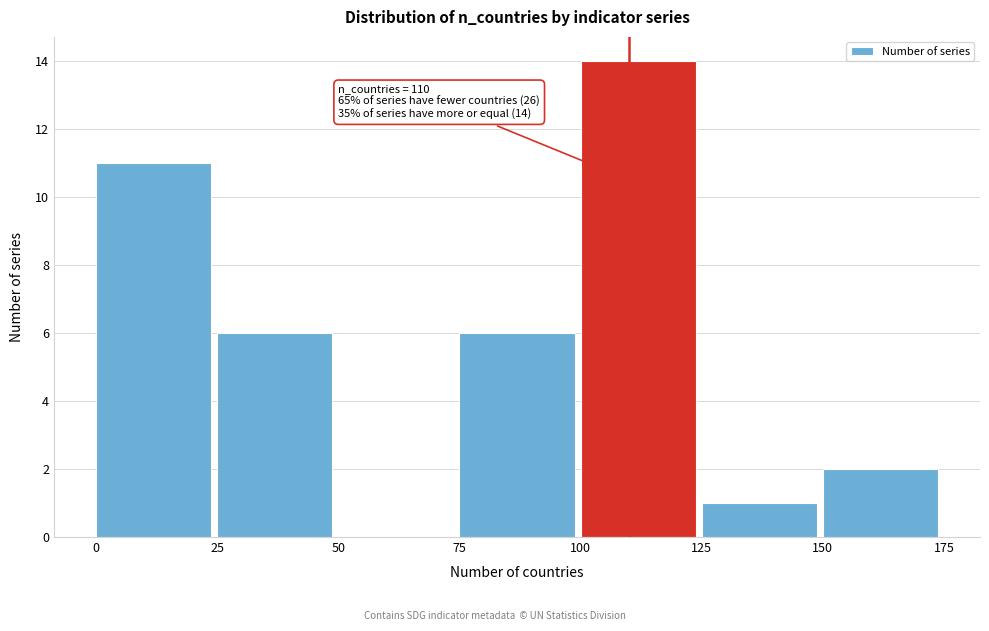

Over which range of the x-axis is the bar tallest?

100 to 125